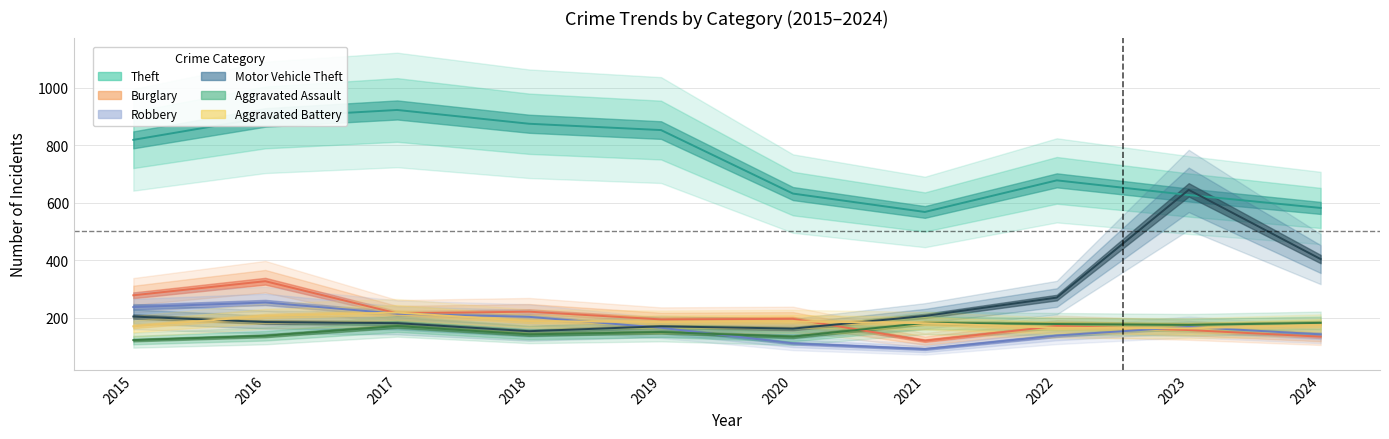

Read the Theft value at 2016, to the nearest 5.

895